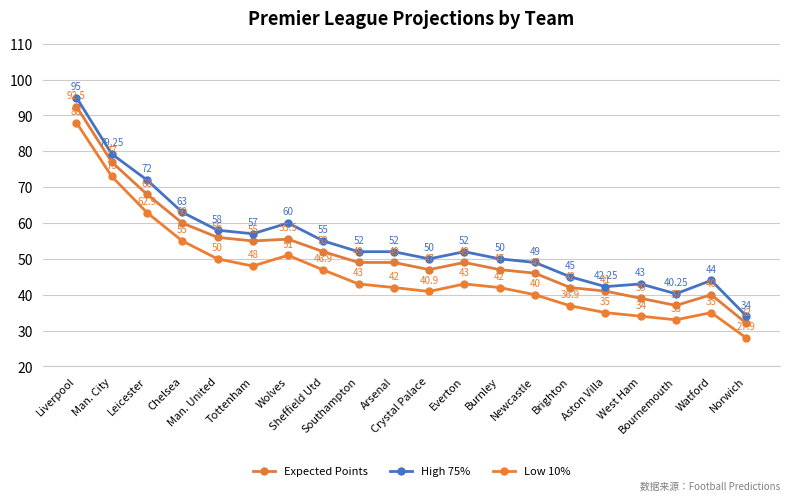

How many values in the High 75% series are below 52?

9